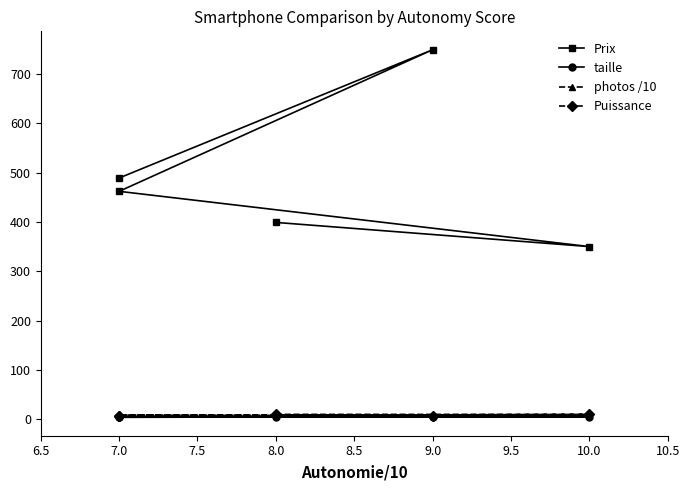

How many categories are shown in the chart?

5